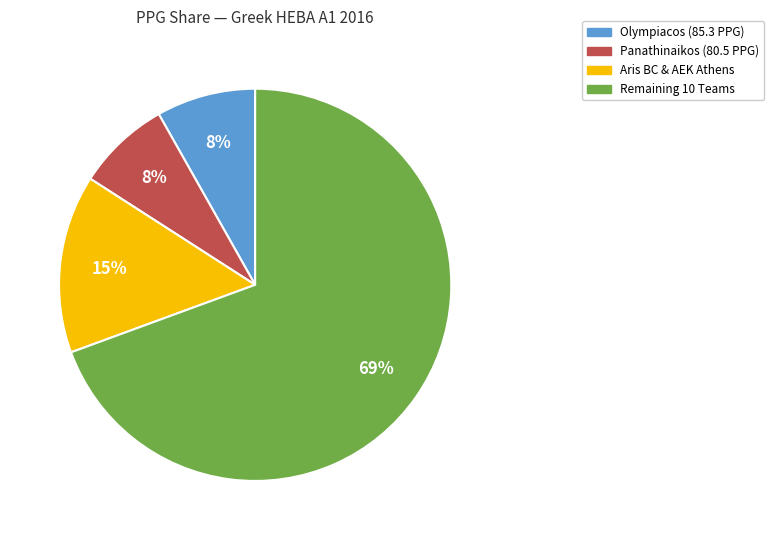

Is there any slice that represents more than half of the pie?

Yes